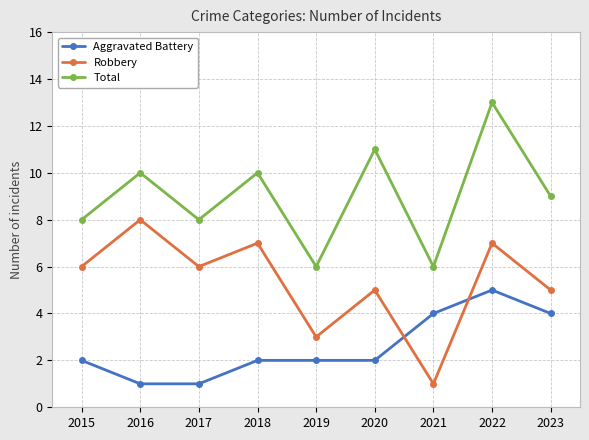

What is the spread (max minus min) of values at 2015?

6